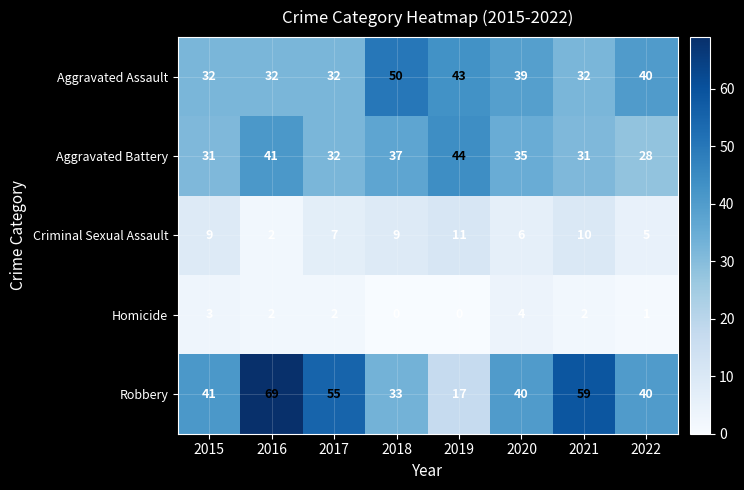

Count the number of categories in the chart.

8